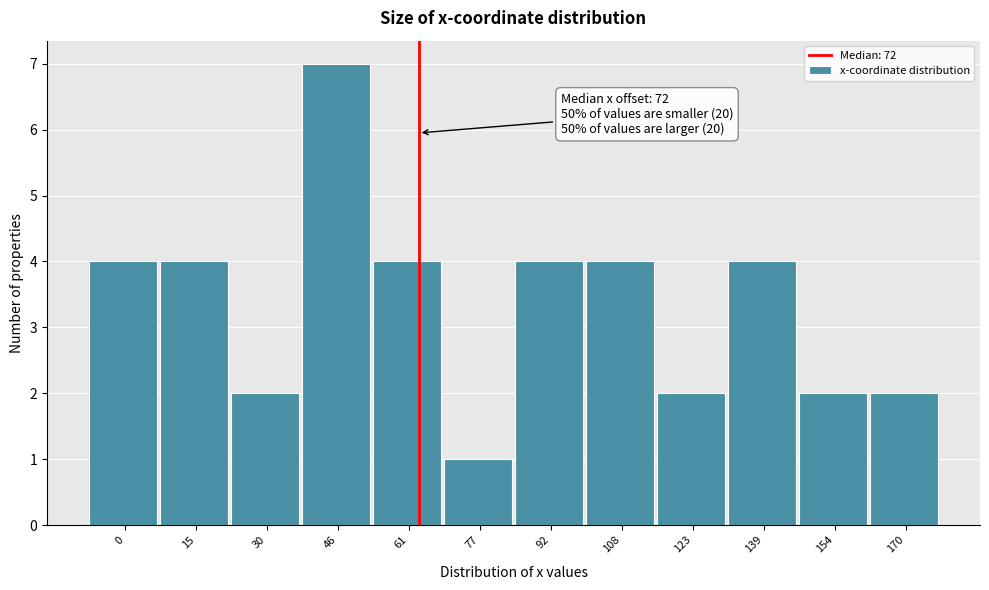

Reading right to left, transcribe all the data shown in this chart.

170=2	154=2	139=4	123=2	108=4	92=4	77=1	61=4	46=7	30=2	15=4	0=4